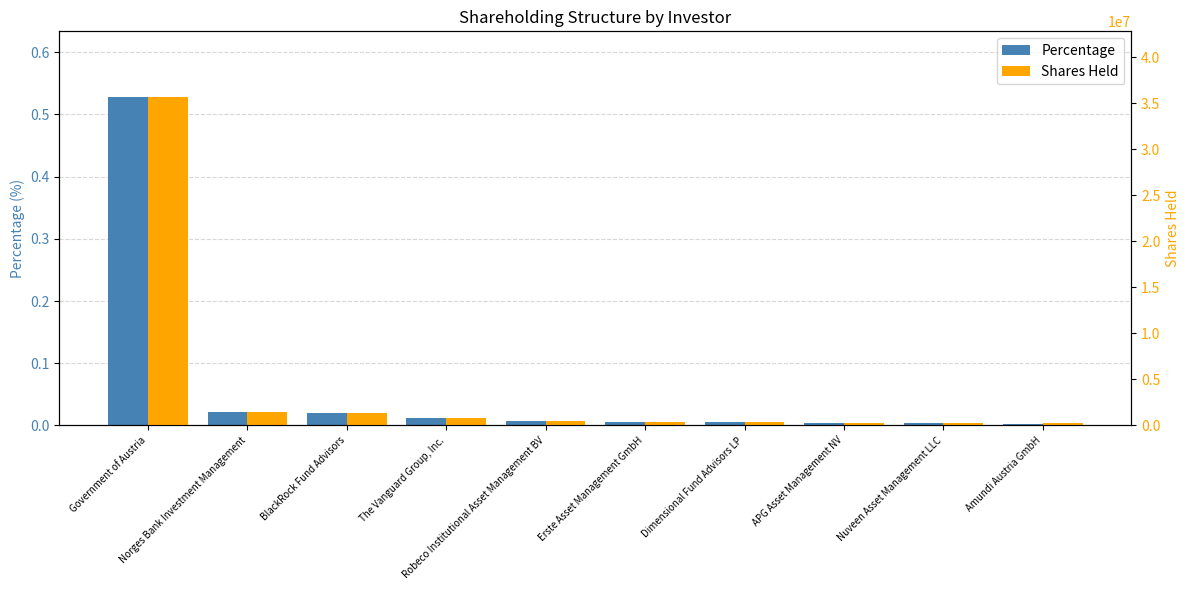

What is the total value across all series at Erste Asset Management GmbH?

389023.0